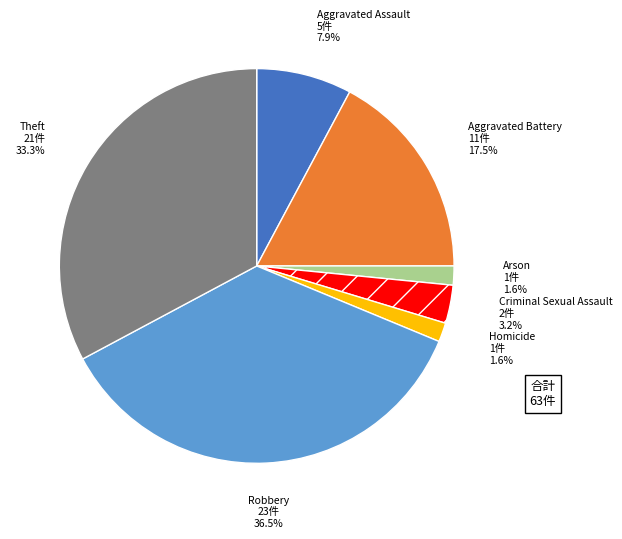

What percentage is the Arson slice, to the nearest percent?

2%